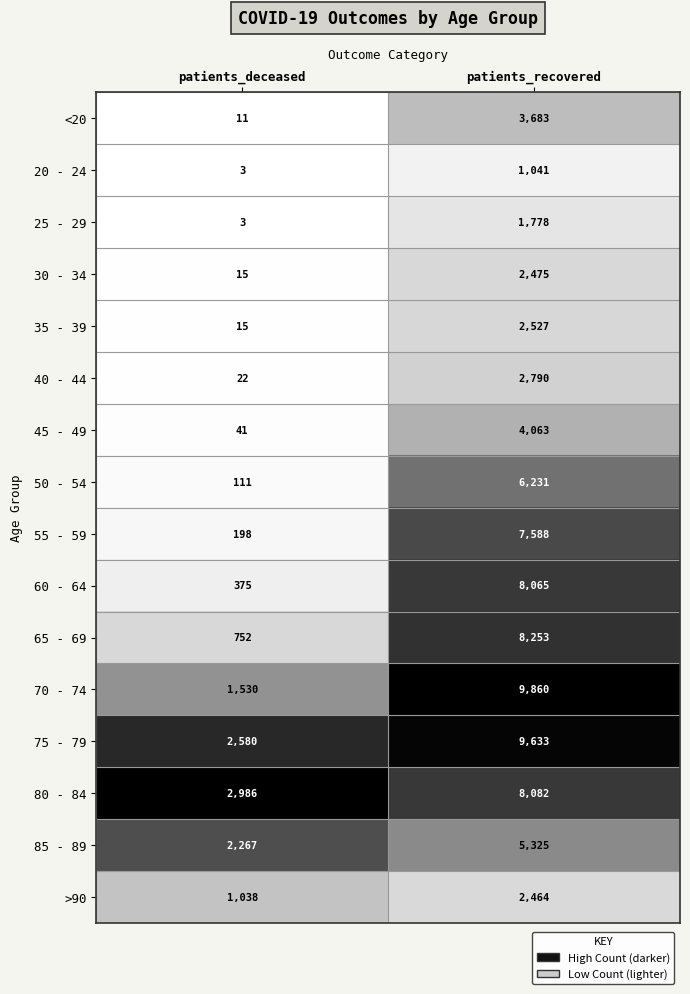

At which category is the sum across all series the highest?

patients_recovered